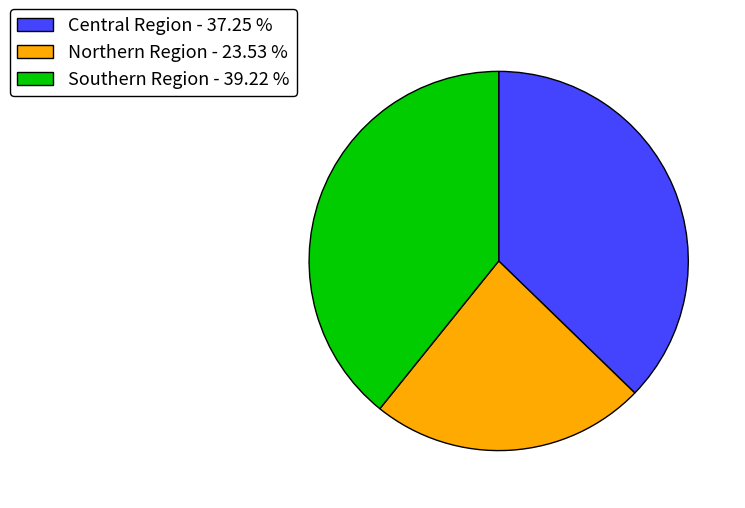

Is the sum of Southern Region - 39.22 % and Northern Region - 23.53 % greater than half?

Yes